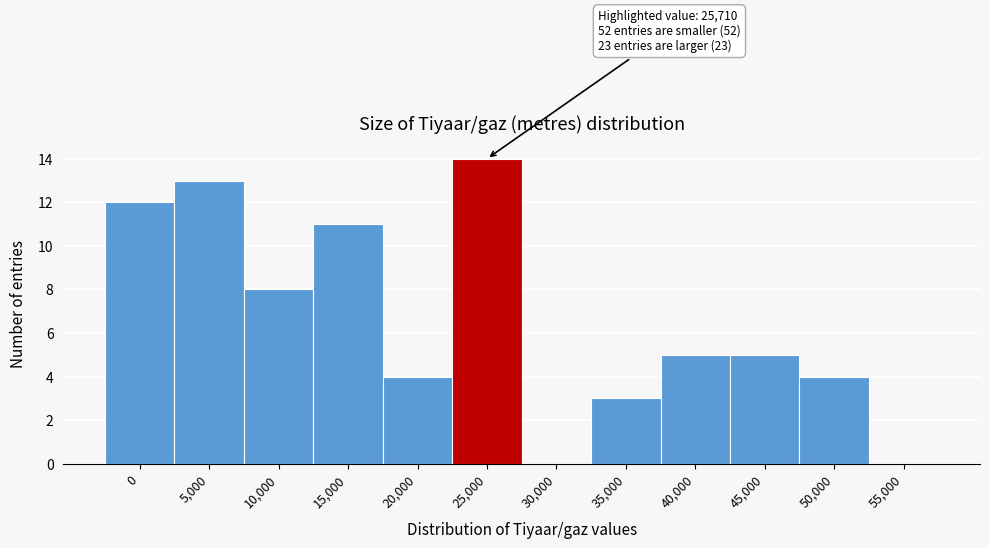

Reading left to right, transcribe all the data shown in this chart.

0=12	5,000=13	10,000=8	15,000=11	20,000=4	25,000=14	30,000=0	35,000=3	40,000=5	45,000=5	50,000=4	55,000=0